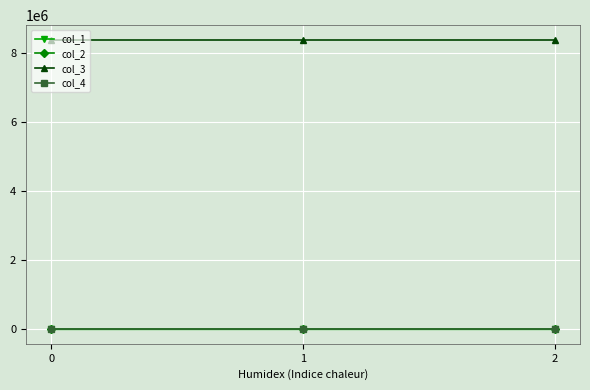

What are all the series names shown in the legend?

col_1, col_2, col_3, col_4